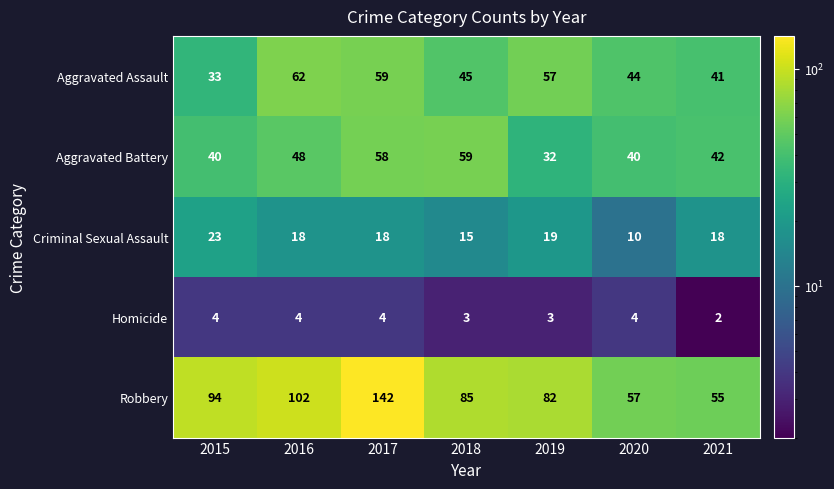

The value of Criminal Sexual Assault at 2019 is 19. True or false?

True